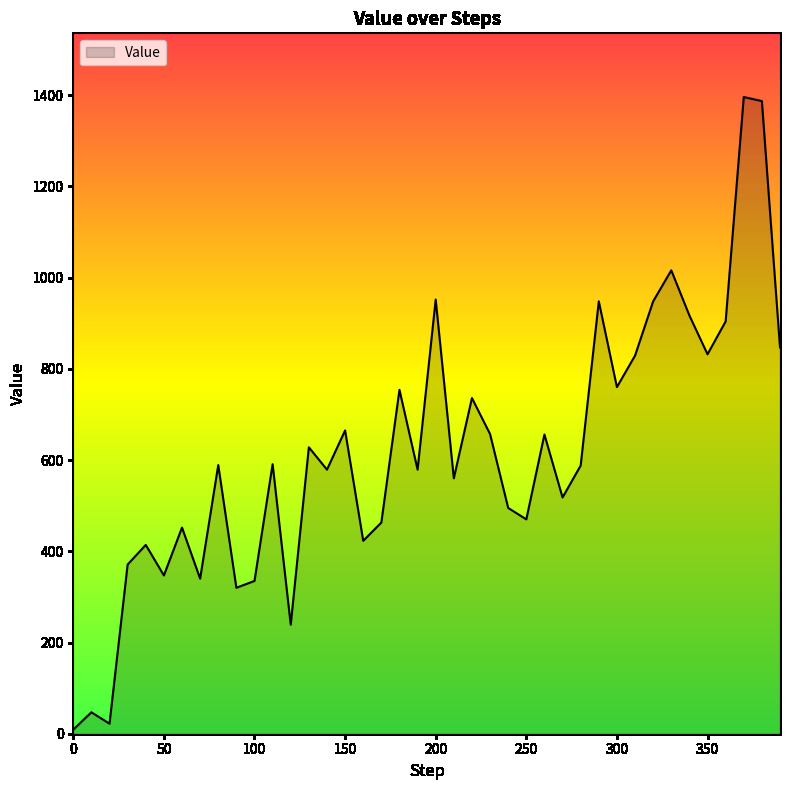

How many values are below 589?

20